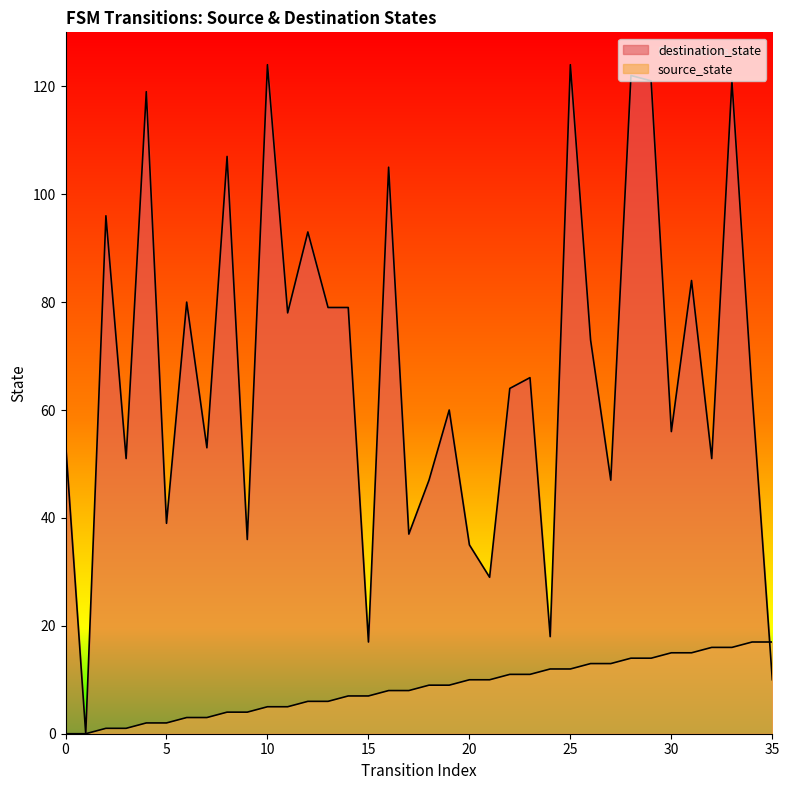

How many values in the destination_state series are below 64?

18